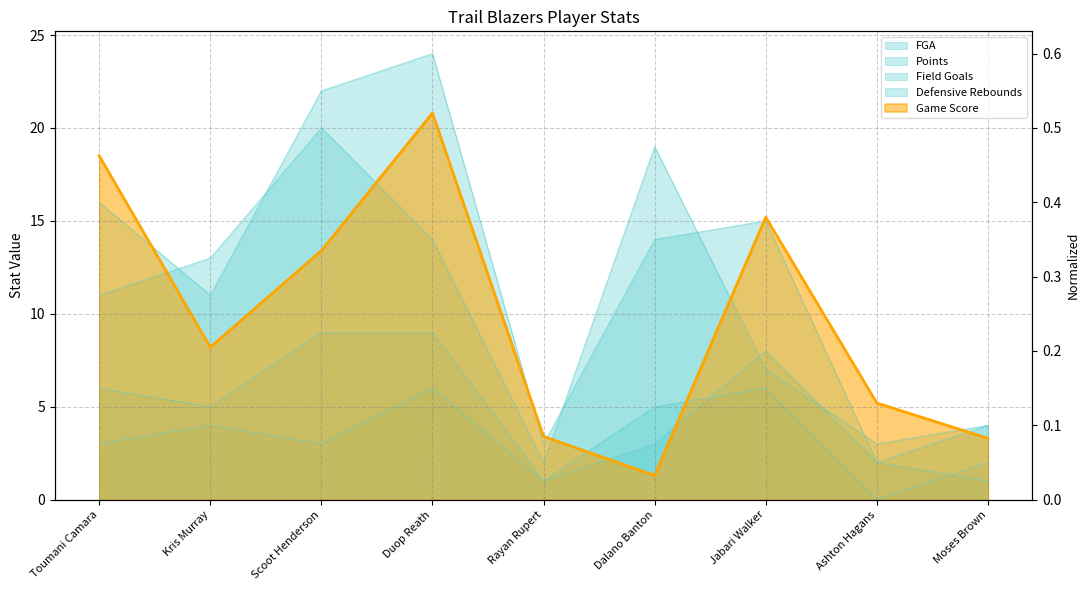

The value of Field Goals at Duop Reath is 5.4. True or false?

False